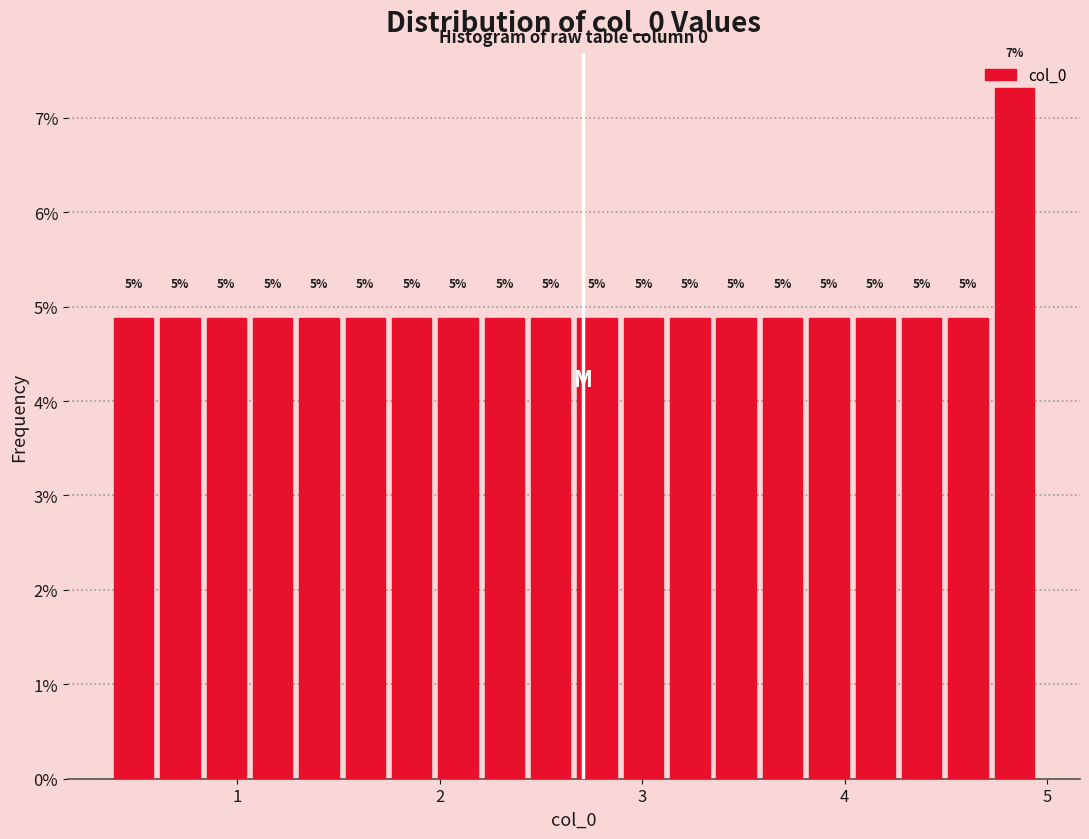

Around what value on the x-axis is the tallest bar? Give the approximate position of its centre, as read against the axis.

4.8